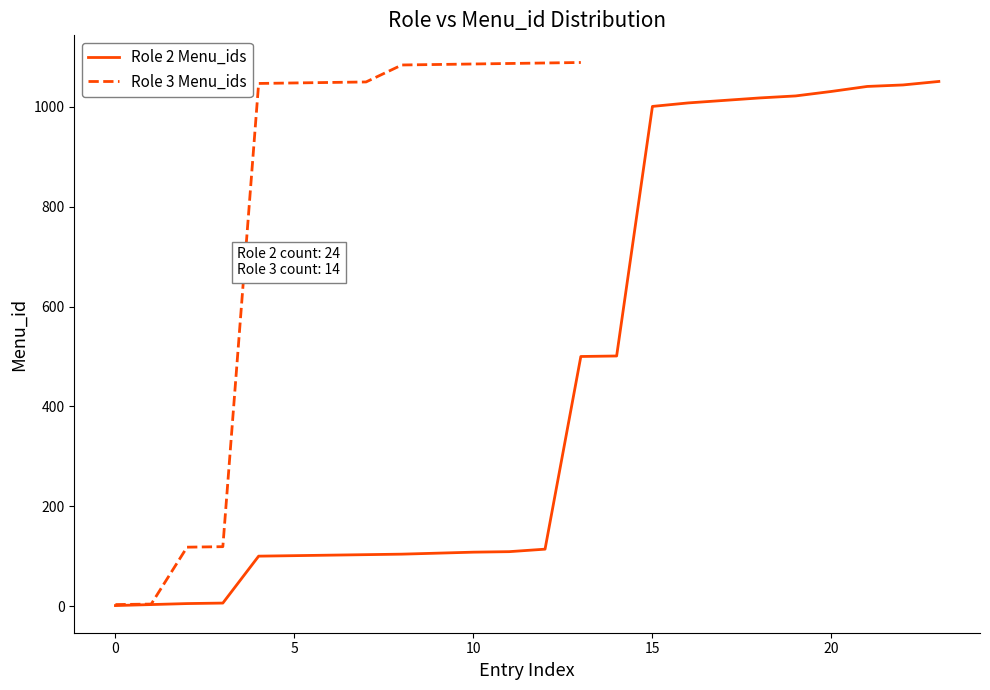

Is it true that the value at 14 is 501?

True